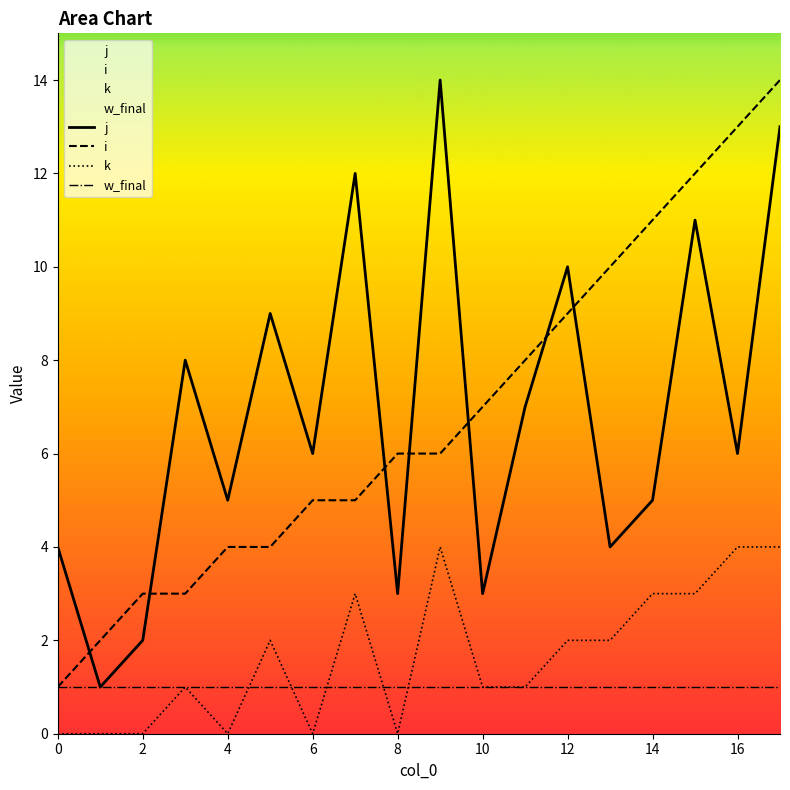

How many series are shown in this chart?

4